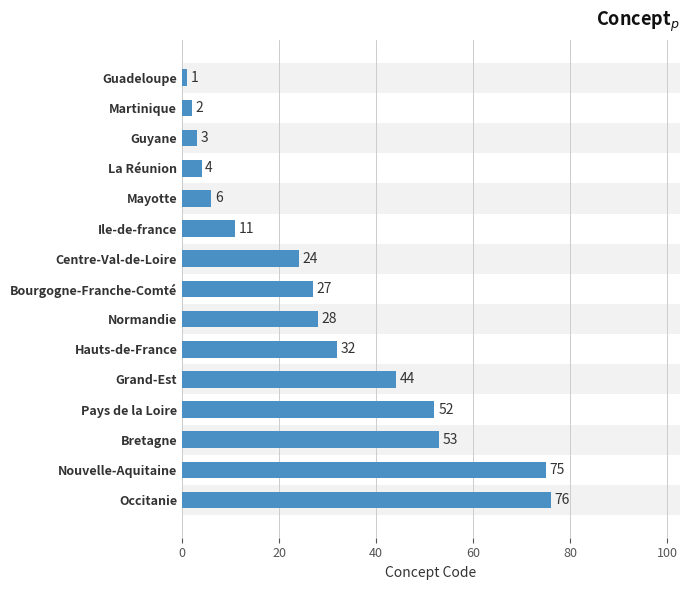

What is the difference between the values at Bourgogne-Franche-Comté and Grand-Est?

17